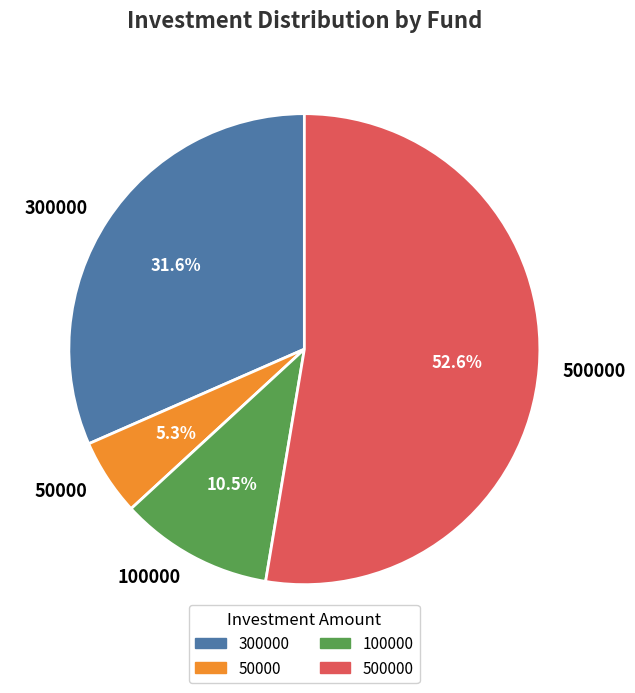

Is it true that 300000 is 32% of the pie?

True